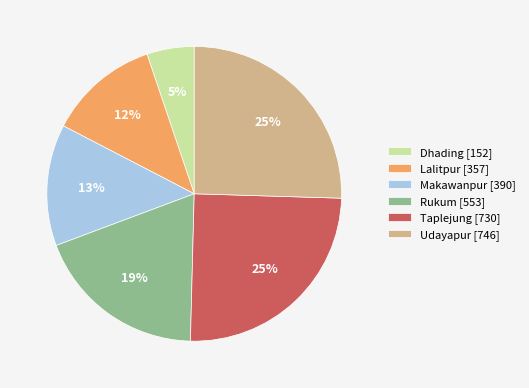

The Makawanpur slice represents 1% of the pie. True or false?

False